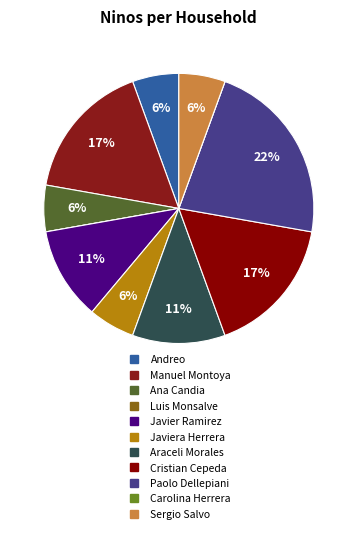

Does any single category account for the majority?

No